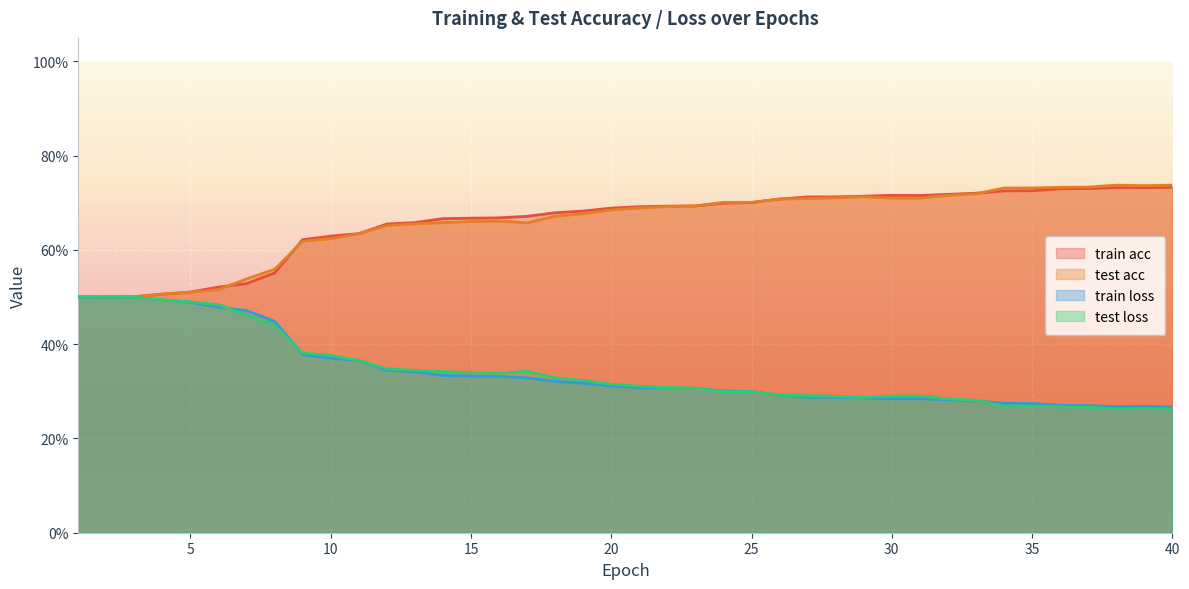

Between 33 and 35, which is larger?

33